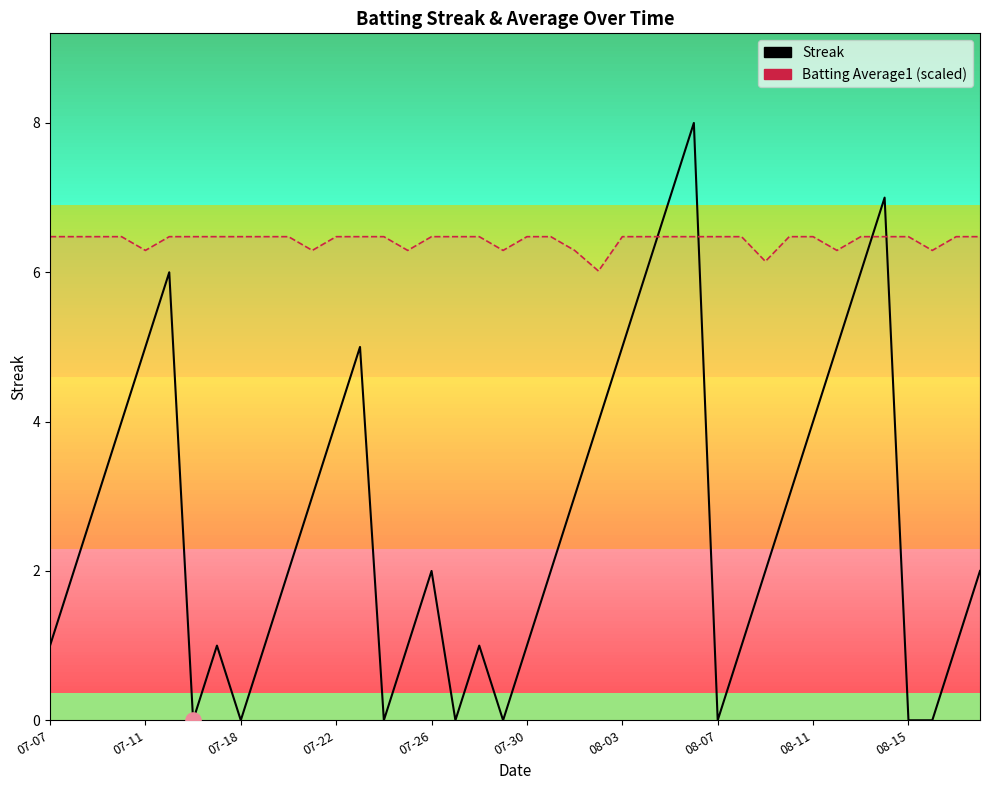

What is the total value across all series at 08-15?

6.5